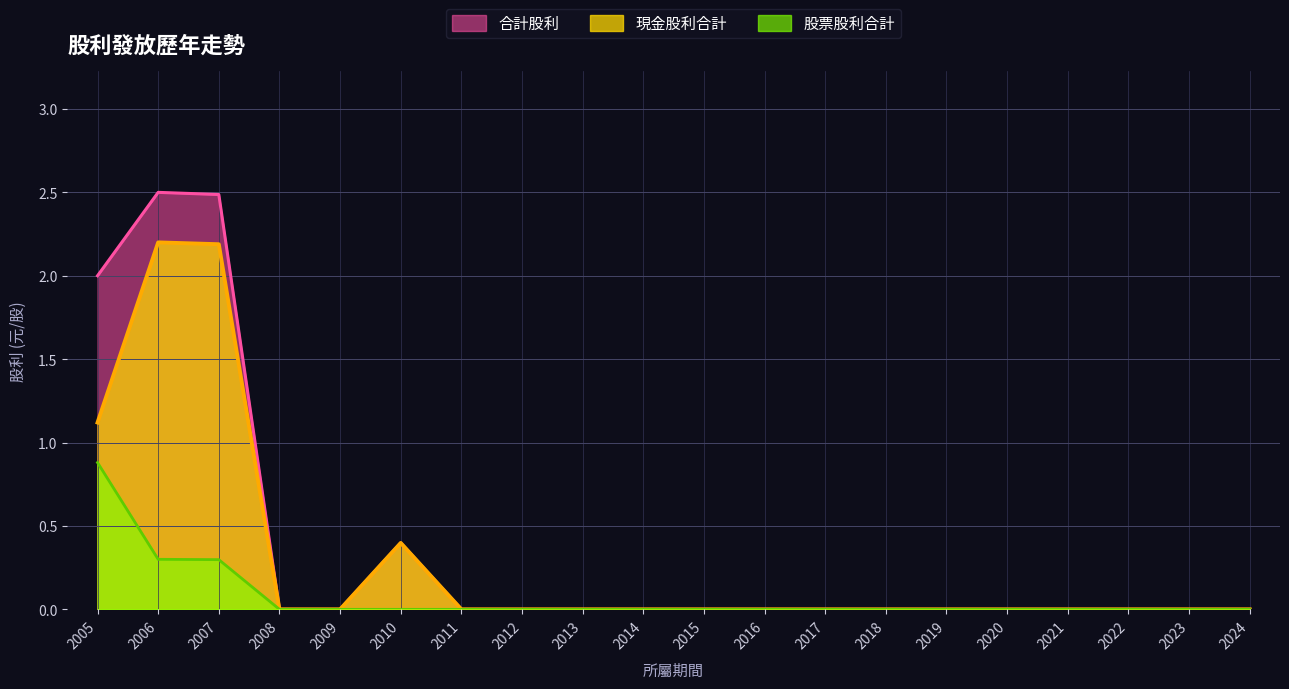

How many 股票股利合計 values are between 0 and 1?

20